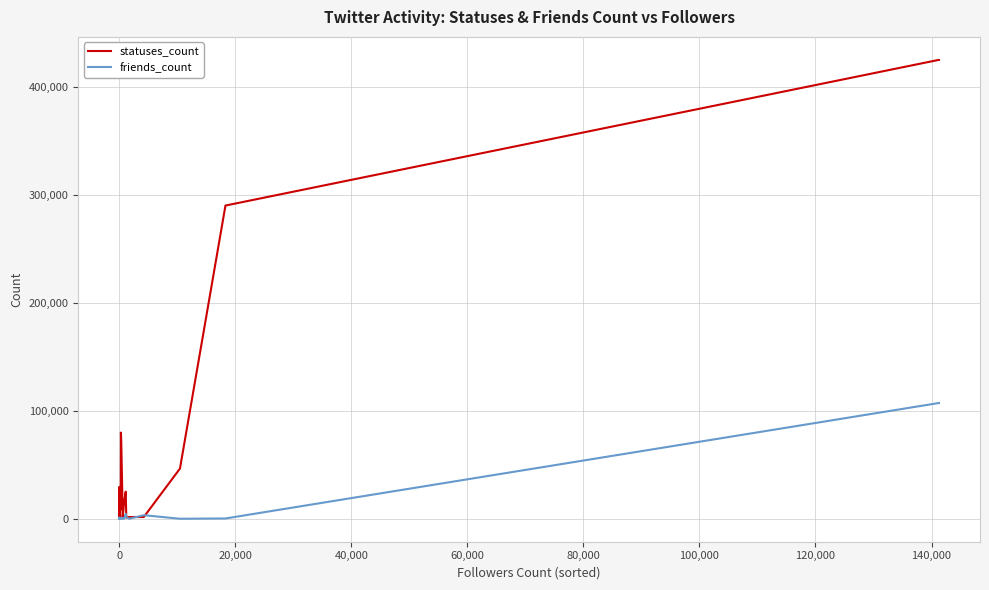

Rank the series by their maximum value, from highest to lowest.

statuses_count, friends_count